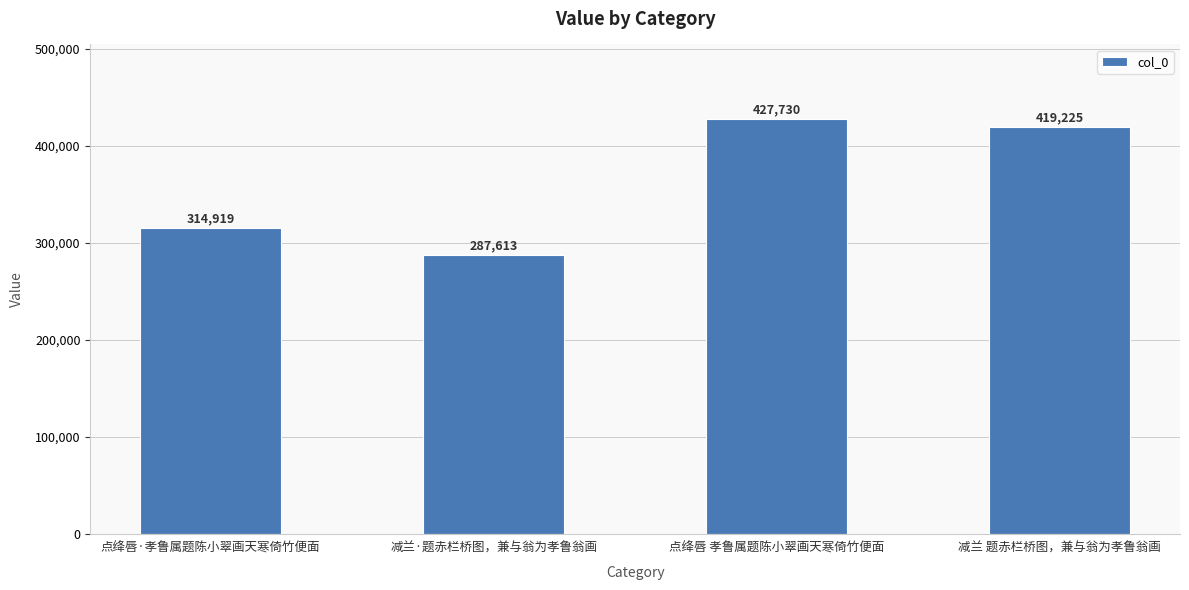

Reading left to right, list all the values displayed in this chart.

314919	287613	427730	419225